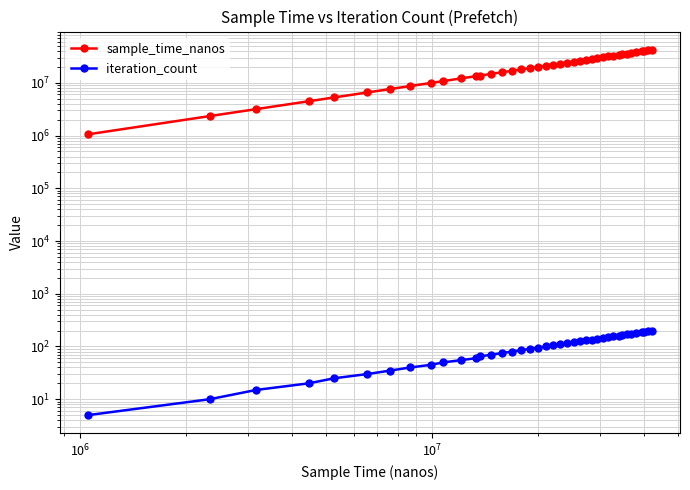

How many values in the sample_time_nanos series exceed 22141279?

19